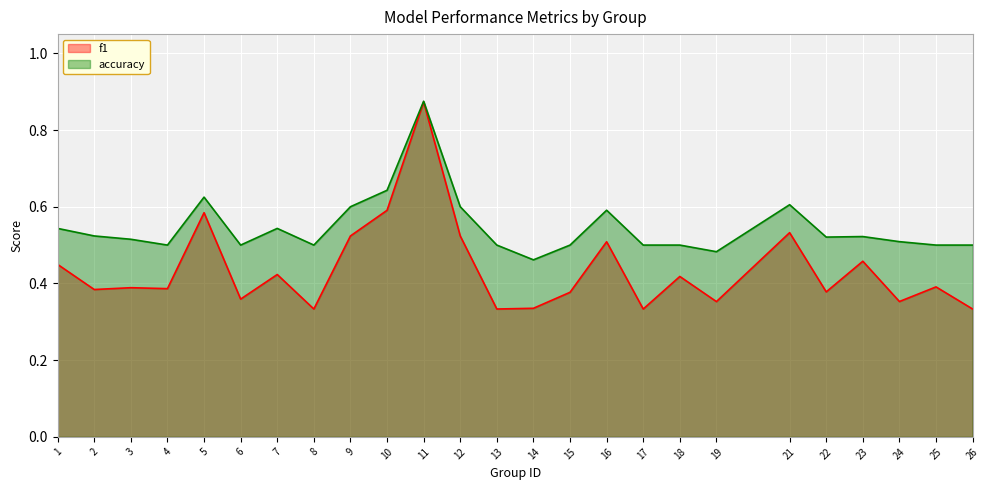

What is the approximate value of f1 at 14?

0.3